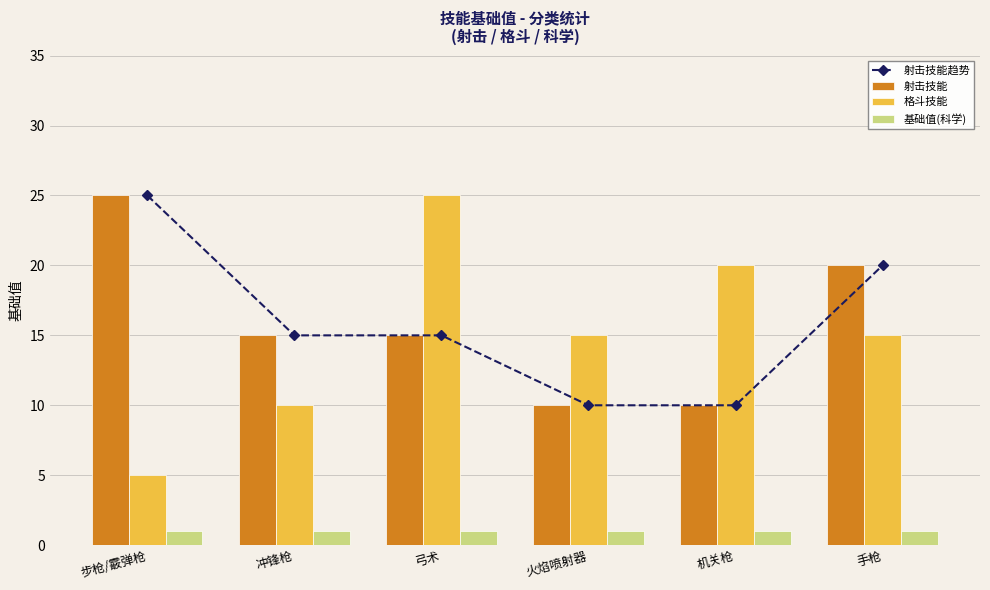

What is the label of the 4th bar from the right?

弓术